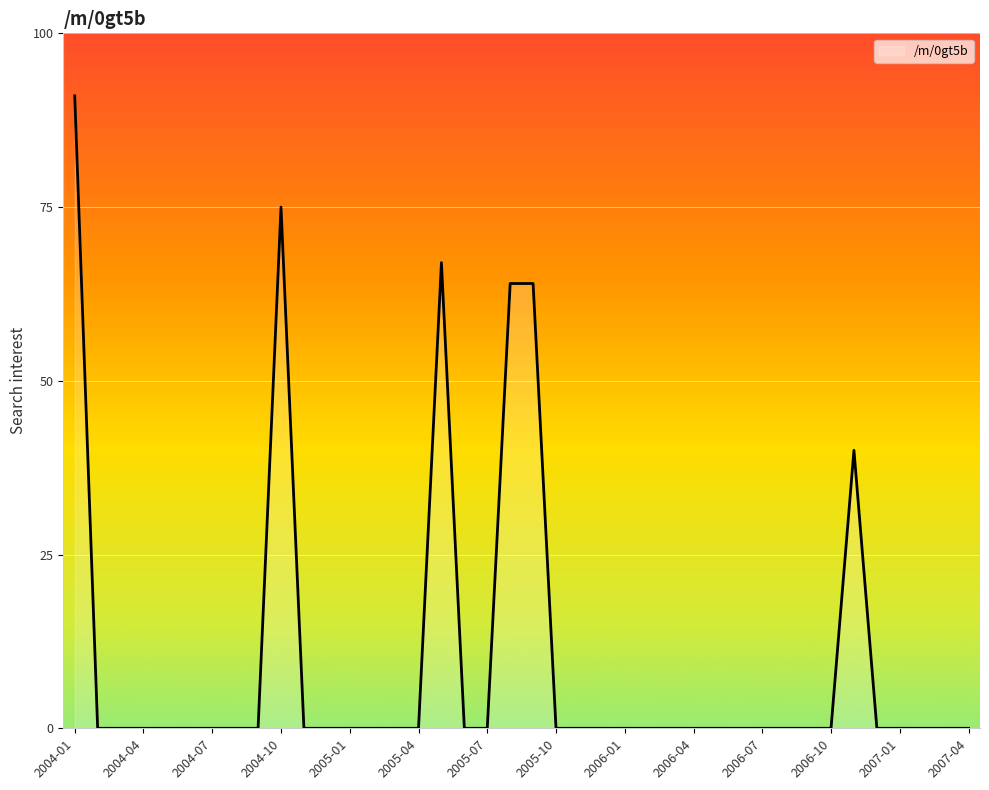

What is the average value?

10